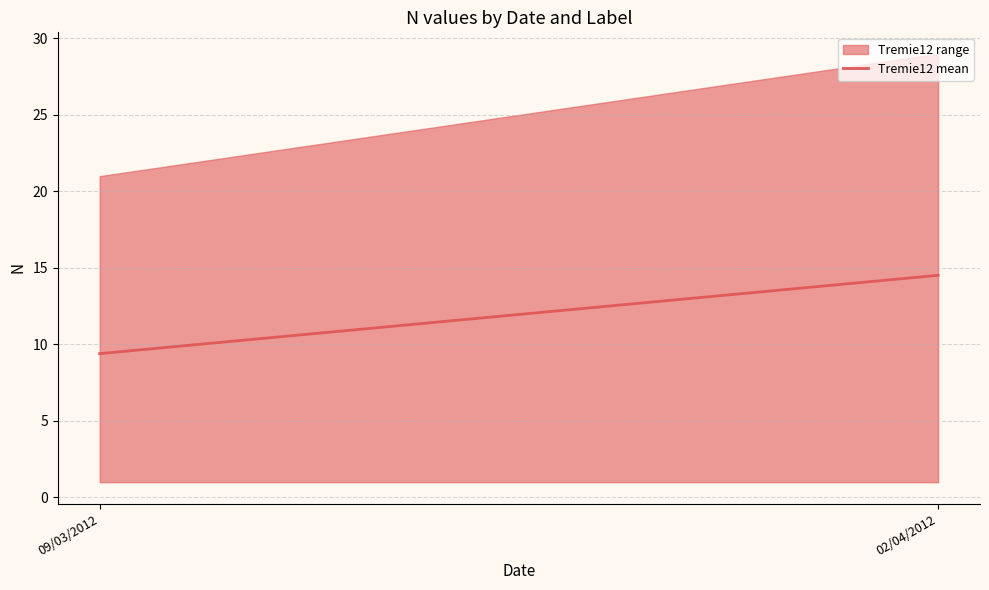

How many lines are shown in the chart?

1